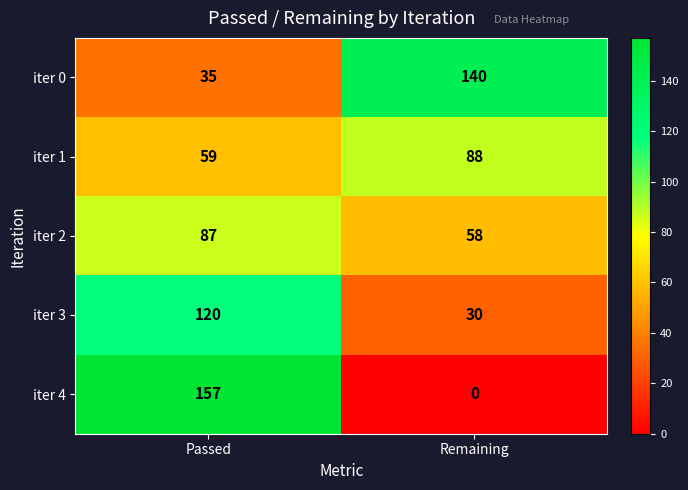

What is the average value of the iter 1 series?

74